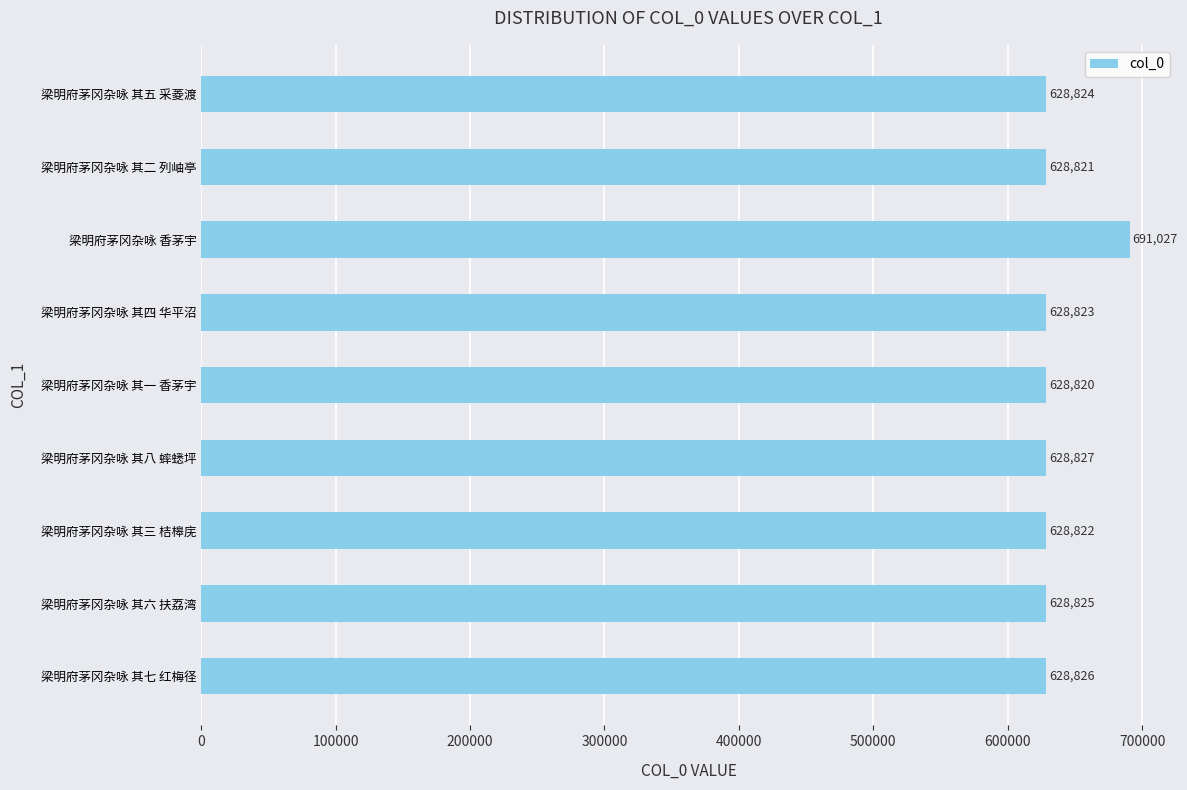

Reading bottom to top, list all the values displayed in this chart.

梁明府茅冈杂咏 其七 红梅径=628826	梁明府茅冈杂咏 其六 扶荔湾=628825	梁明府茅冈杂咏 其三 桔槔庑=628822	梁明府茅冈杂咏 其八 蟀蟋坪=628827	梁明府茅冈杂咏 其一 香茅宇=628820	梁明府茅冈杂咏 其四 华平沼=628823	梁明府茅冈杂咏 香茅宇=691027	梁明府茅冈杂咏 其二 列岫亭=628821	梁明府茅冈杂咏 其五 采菱渡=628824